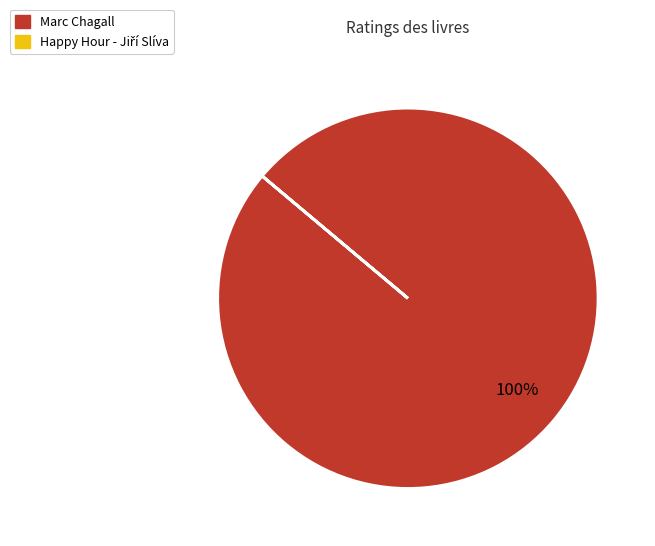

To the nearest percent, what is the difference between the largest and smallest slice percentages?

100%